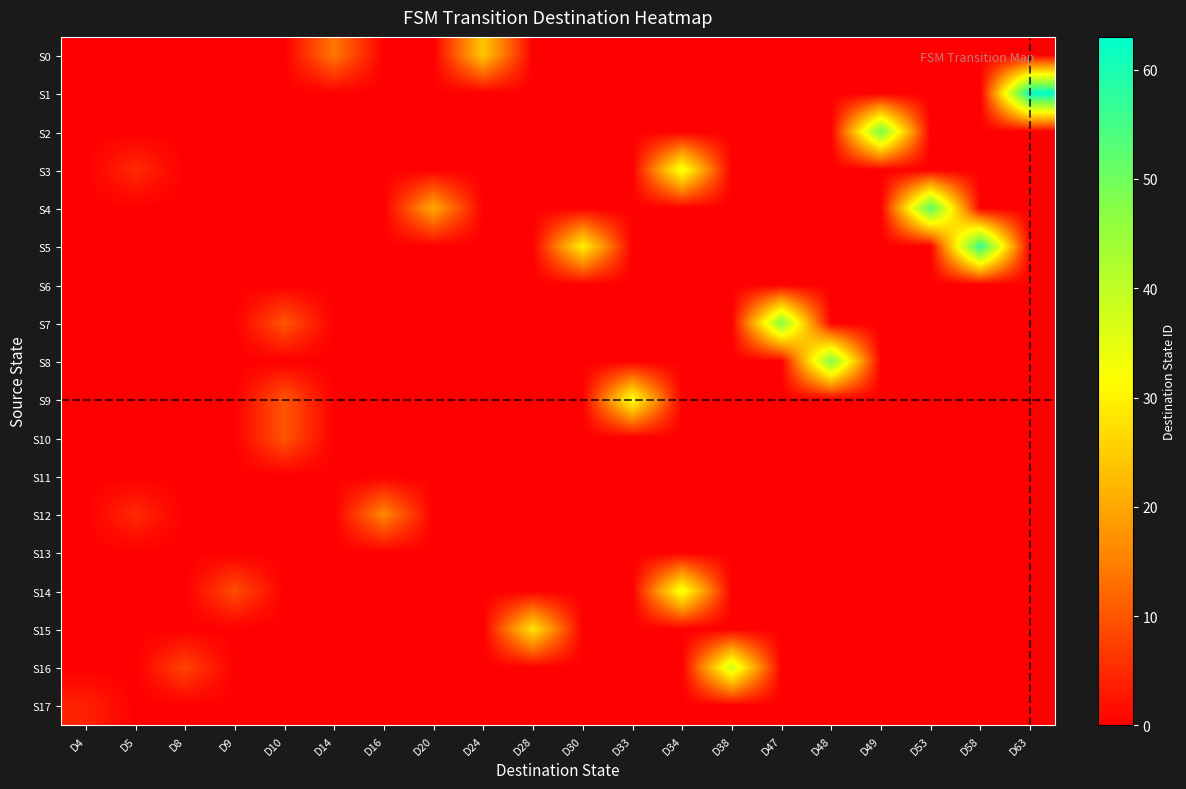

Which series has the widest spread of values?

S1